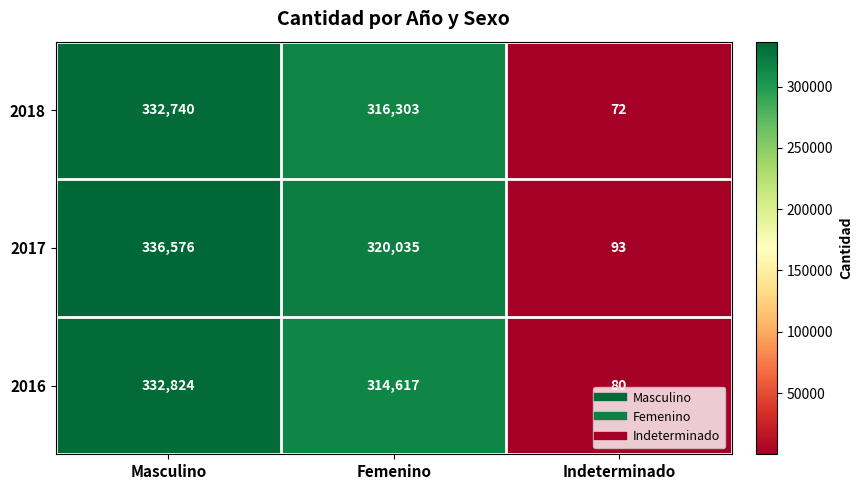

List the series in order of their peak value, lowest first.

2018, 2016, 2017